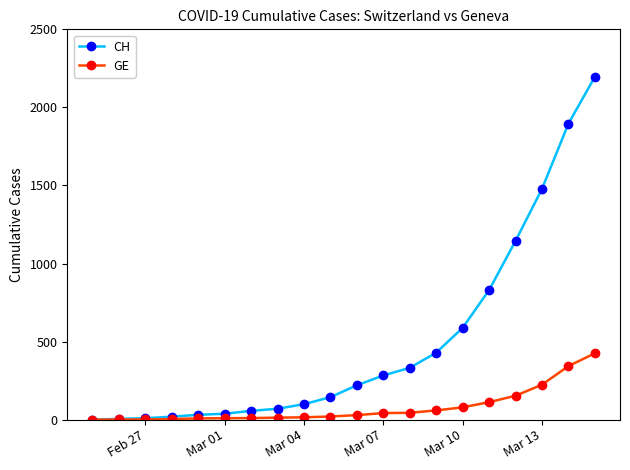

Which series has the largest range (max minus min)?

CH